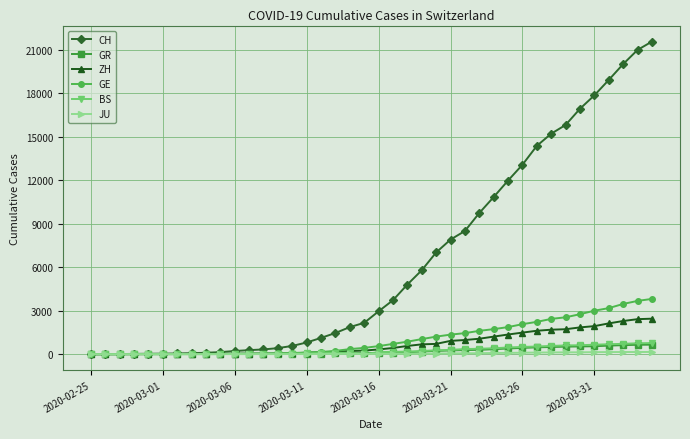

How many data points in BS are less than 143?

20